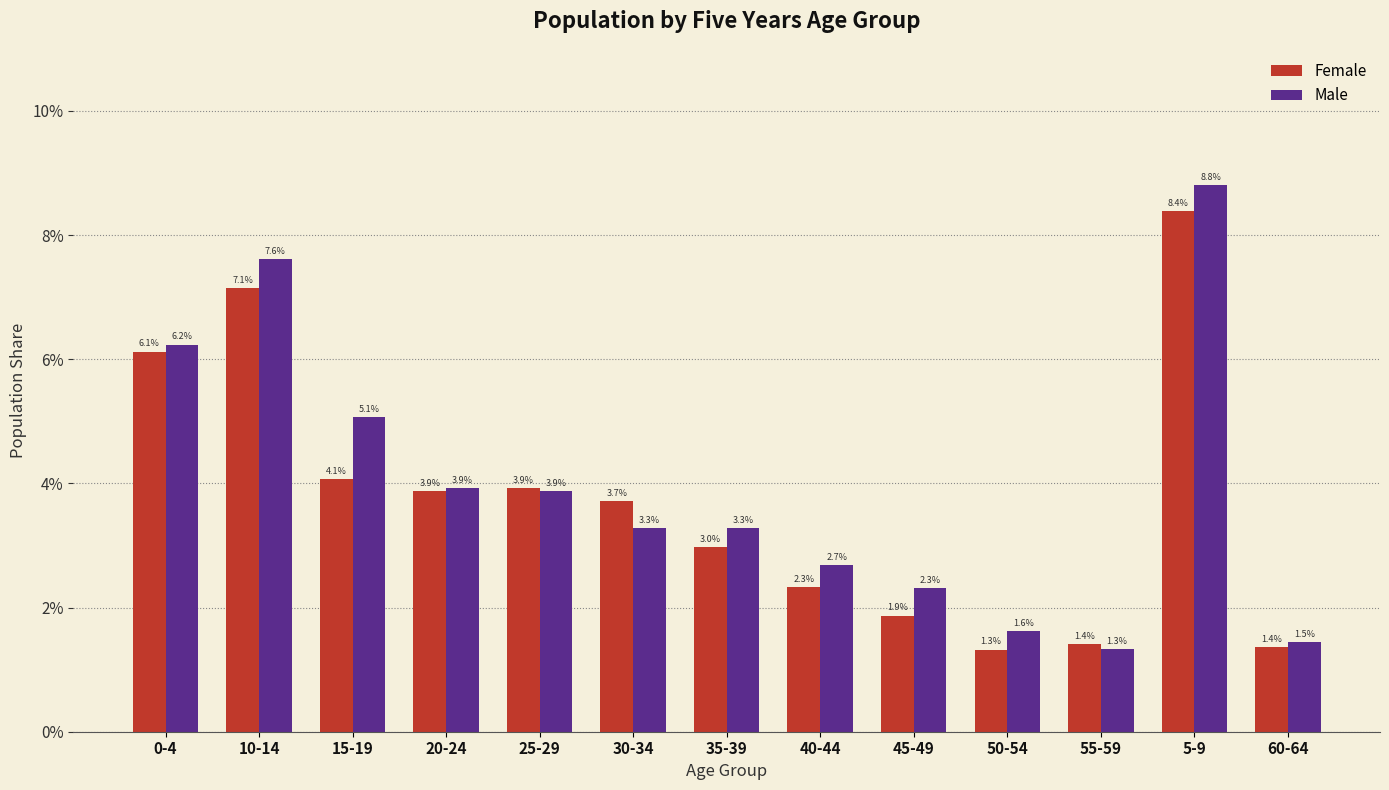

Does the chart contain stacked bars?

No